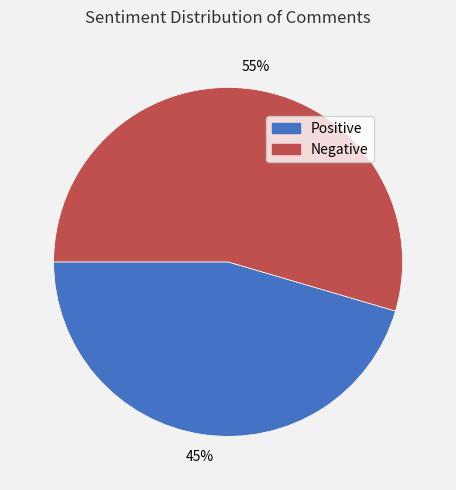

Which category accounts for the majority?

Negative